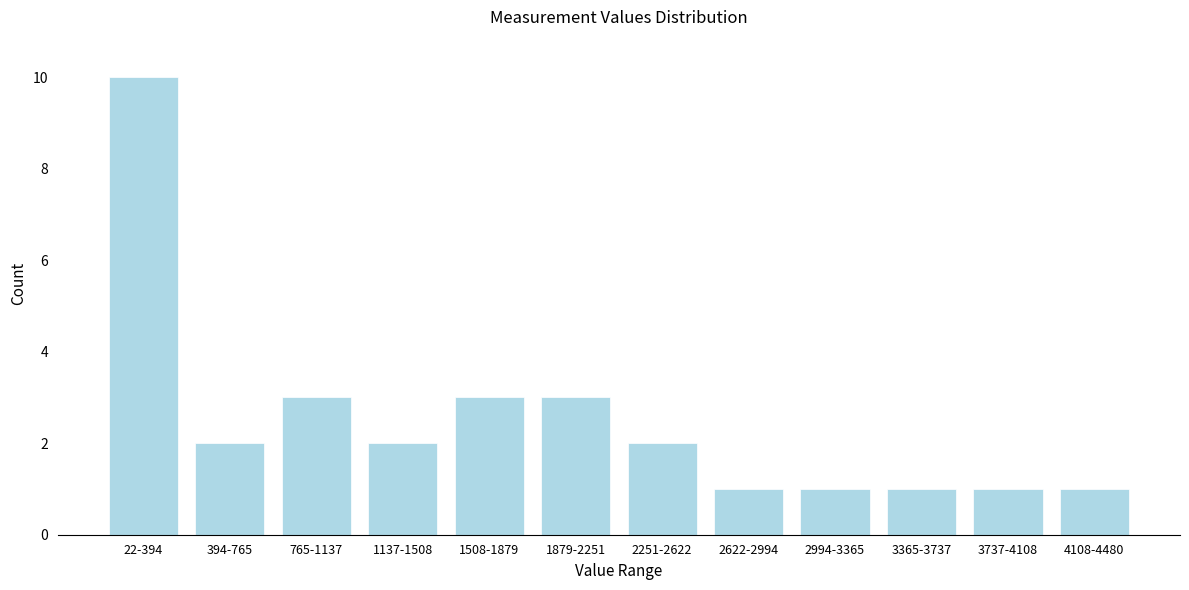

Reading left to right, list all the values displayed in this chart.

22-394=10	394-765=2	765-1137=3	1137-1508=2	1508-1879=3	1879-2251=3	2251-2622=2	2622-2994=1	2994-3365=1	3365-3737=1	3737-4108=1	4108-4480=1